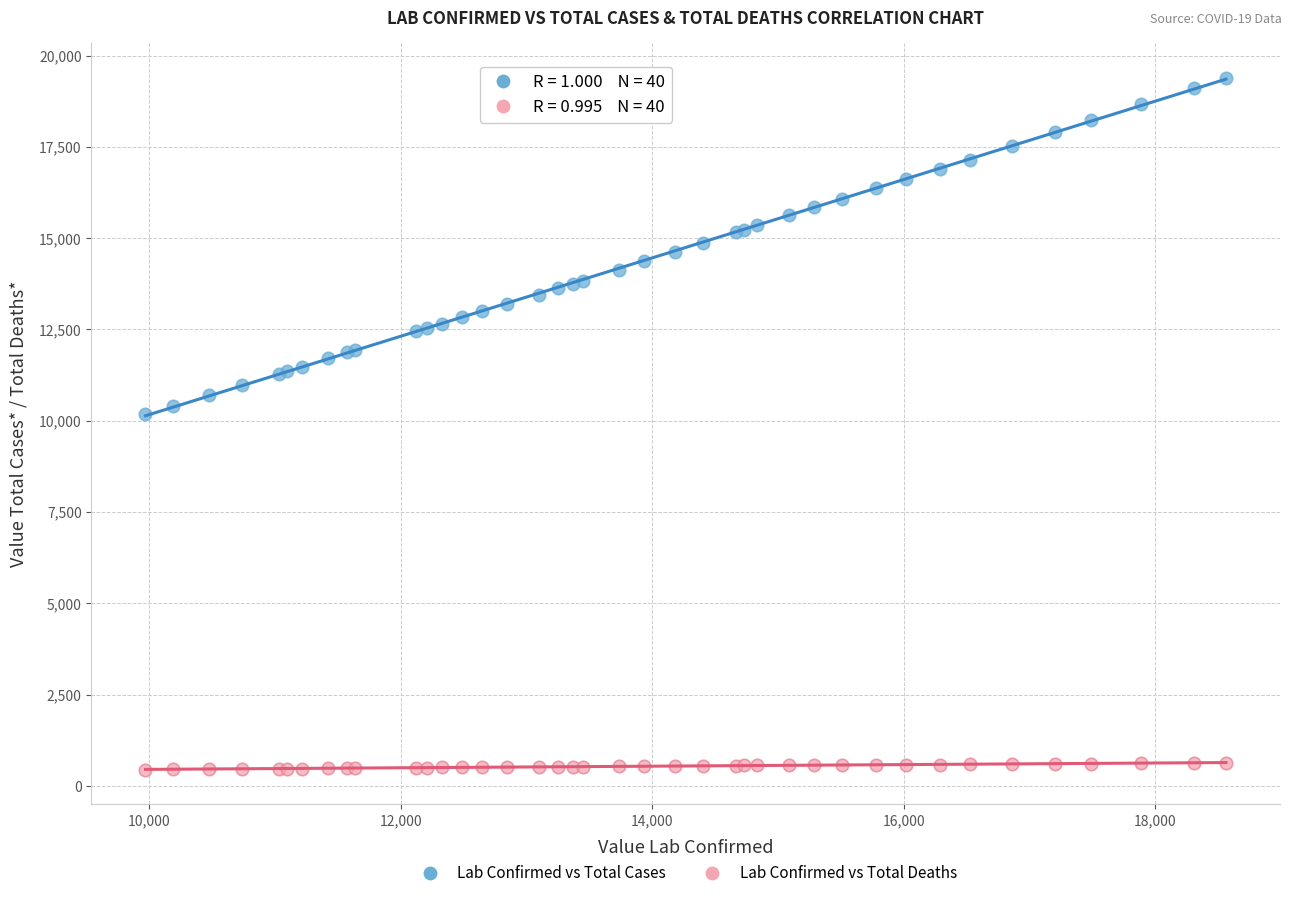

Which series reaches the minimum Y coordinate?

Lab Confirmed vs Total Deaths